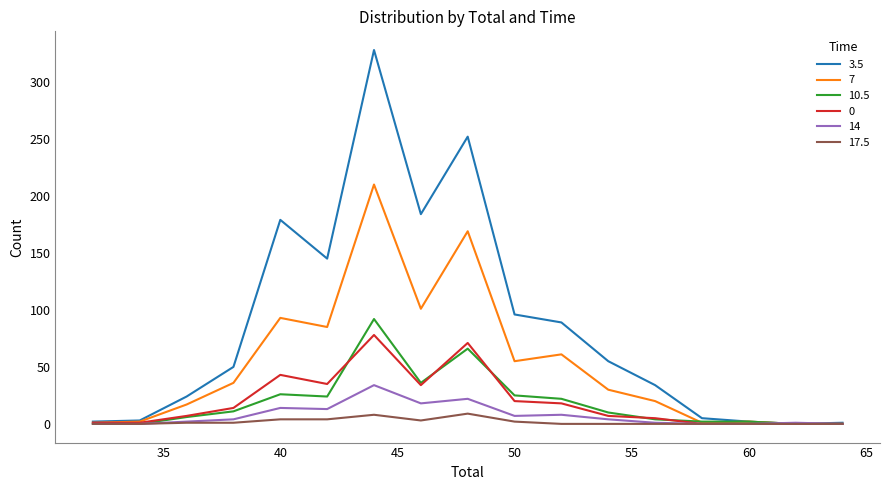

True or false: 3.5 has more than 0 interior local peaks.

True